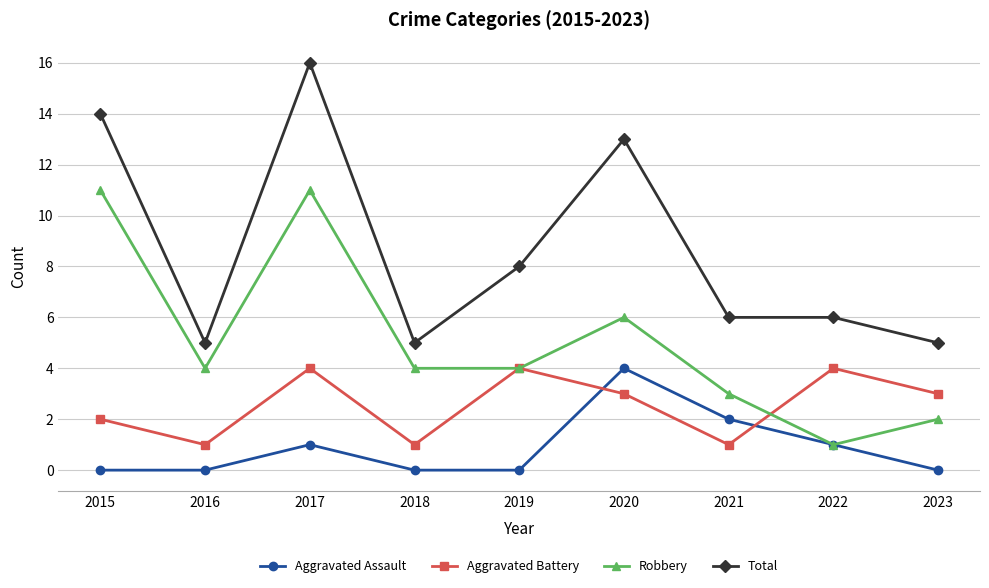

What is the maximum value for Aggravated Assault?

4